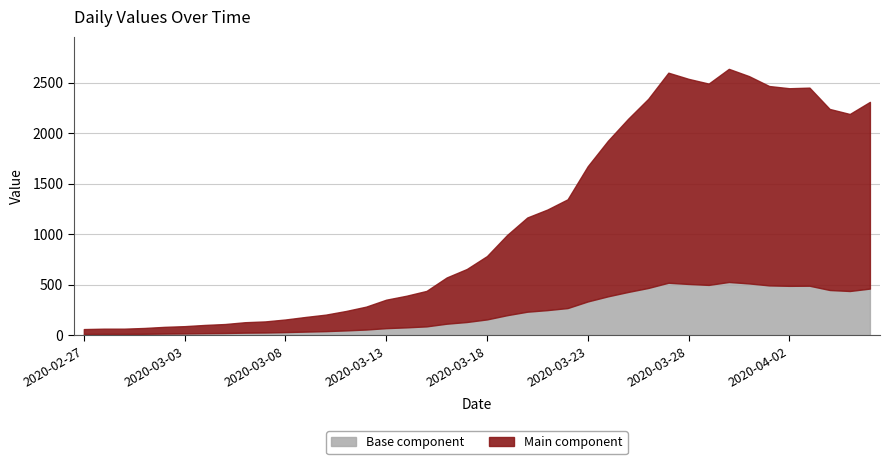

List the labels in order of value, largest first.

2020-03-30, 2020-03-27, 2020-03-31, 2020-03-28, 2020-03-29, 2020-04-01, 2020-04-03, 2020-04-02, 2020-03-26, 2020-04-06, 2020-04-04, 2020-04-05, 2020-03-25, 2020-03-24, 2020-03-23, 2020-03-22, 2020-03-21, 2020-03-20, 2020-03-19, 2020-03-18, 2020-03-17, 2020-03-16, 2020-03-15, 2020-03-14, 2020-03-13, 2020-03-12, 2020-03-11, 2020-03-10, 2020-03-09, 2020-03-08, 2020-03-07, 2020-03-06, 2020-03-05, 2020-03-04, 2020-03-03, 2020-03-02, 2020-03-01, 2020-02-28, 2020-02-29, 2020-02-27